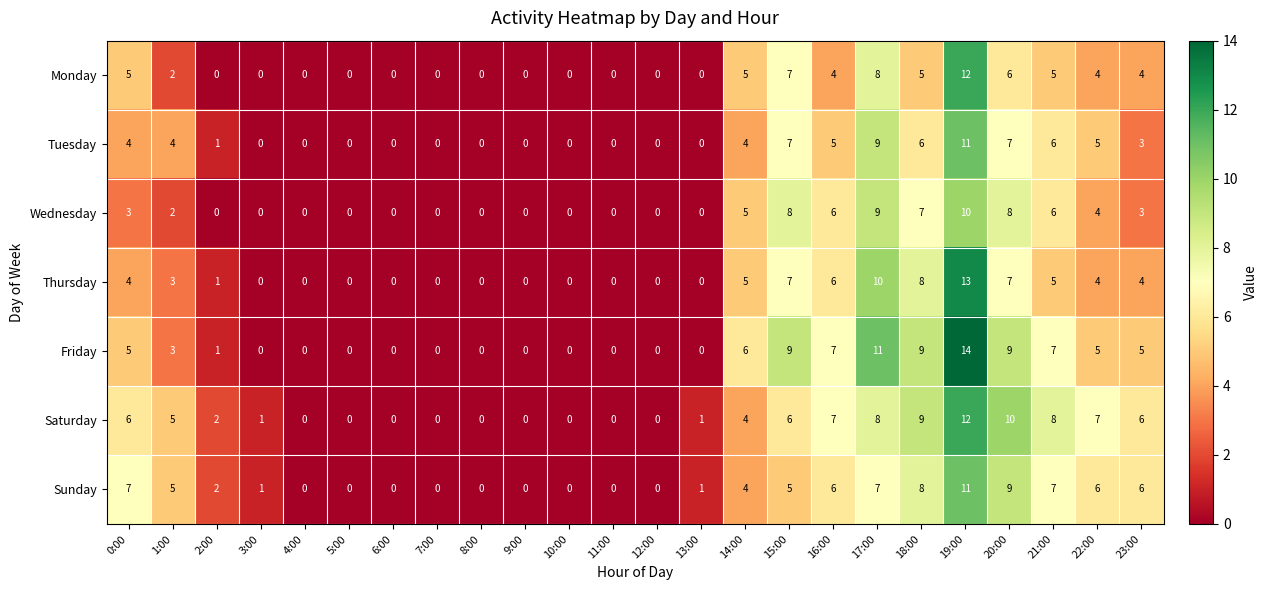

Which series has the largest range (max minus min)?

Friday